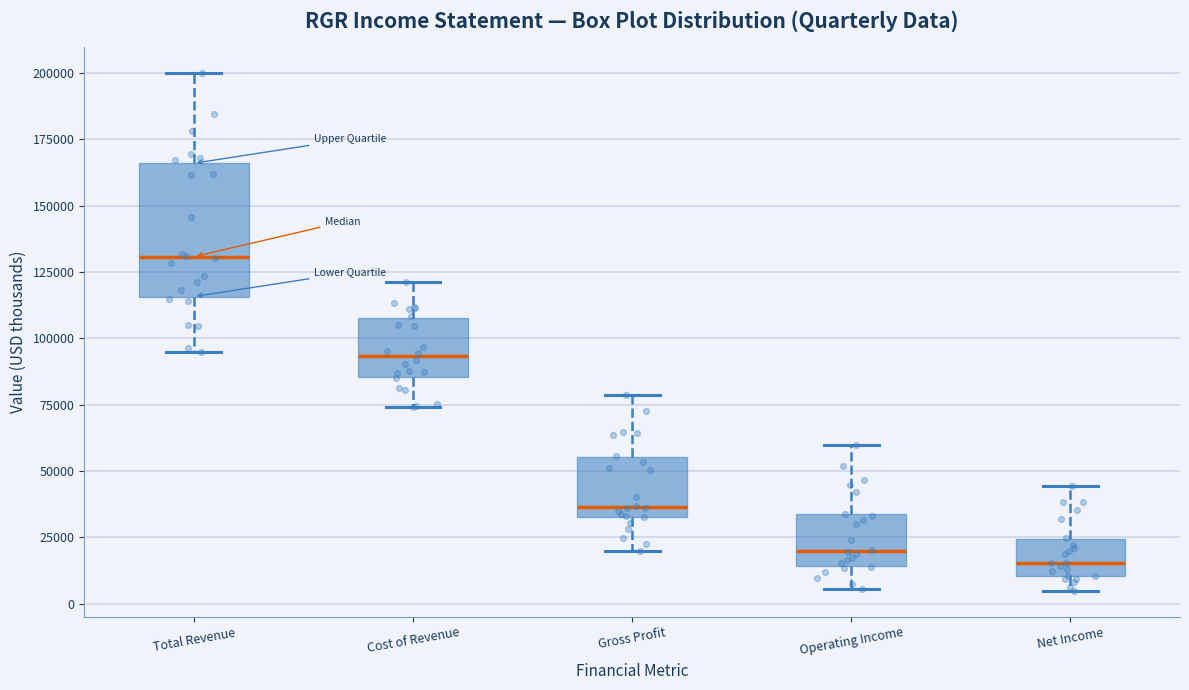

Which box is the tallest, from its lower edge to its upper edge?

Total Revenue